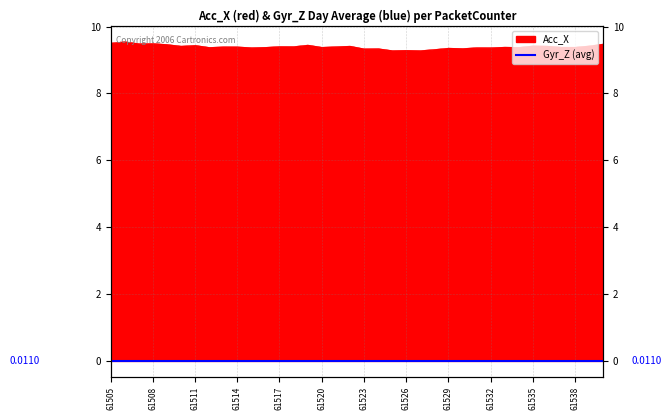

Does the chart have visible grid lines?

Yes